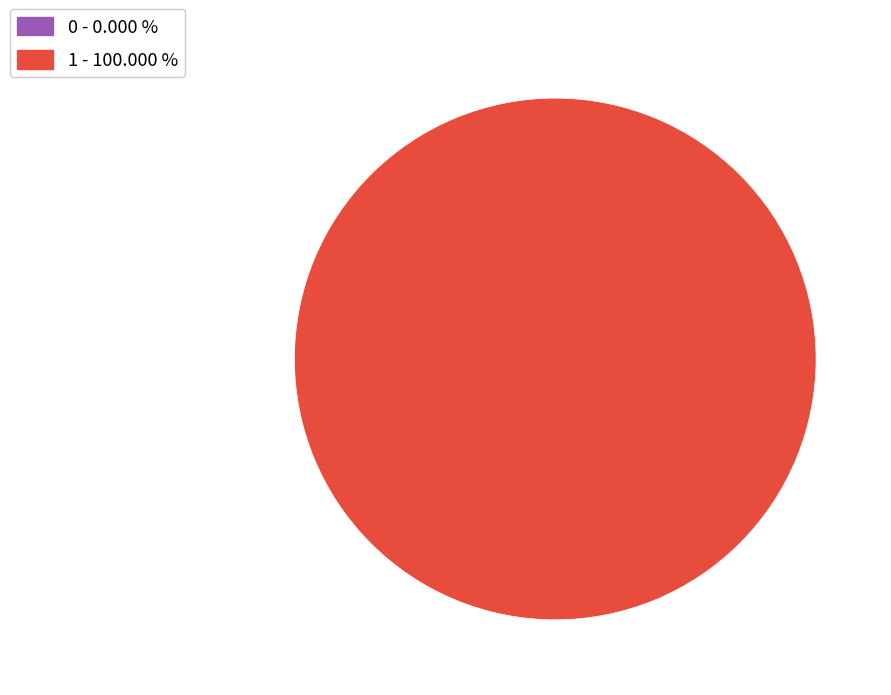

To the nearest percent, what is the combined percentage of 1 and 0?

100%